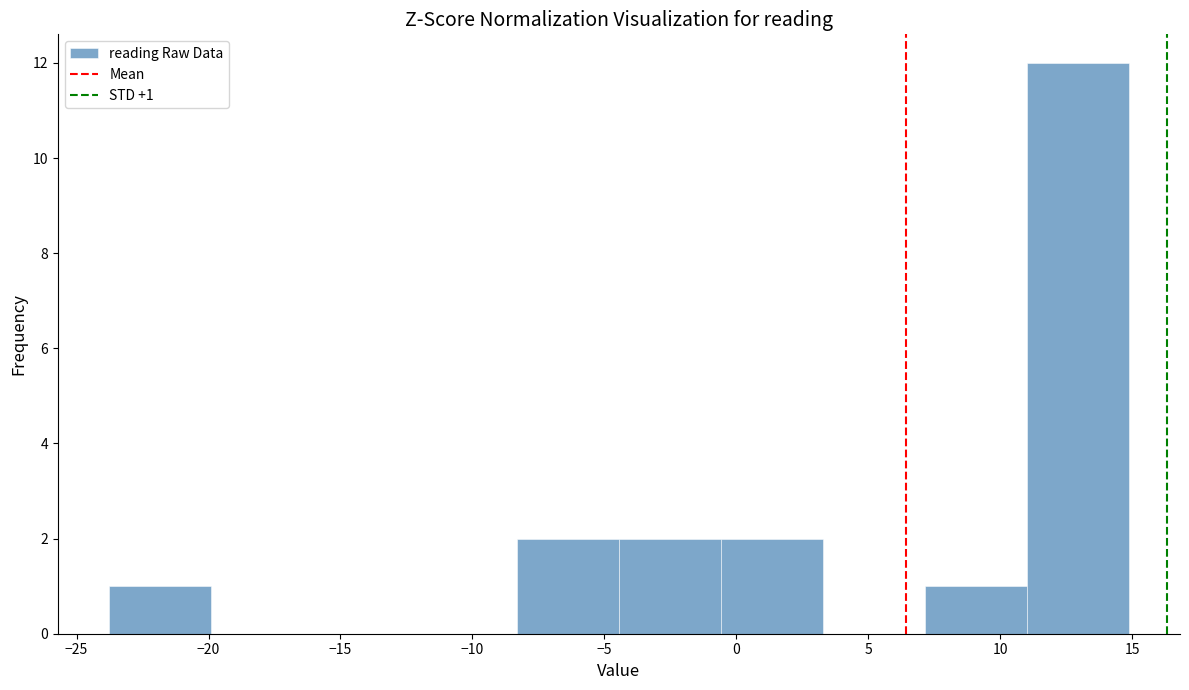

Which range on the x-axis has the tallest bar?

11.0 to 15.0